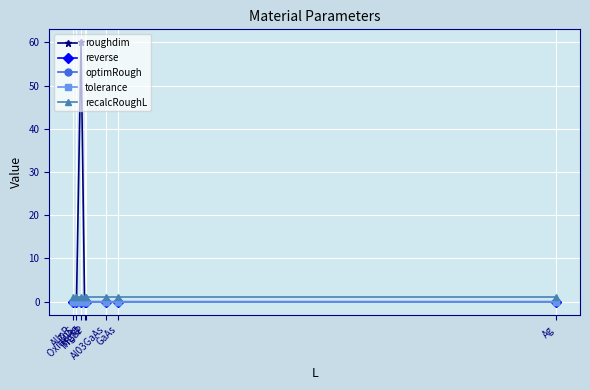

How many times do roughdim and tolerance cross each other?

2